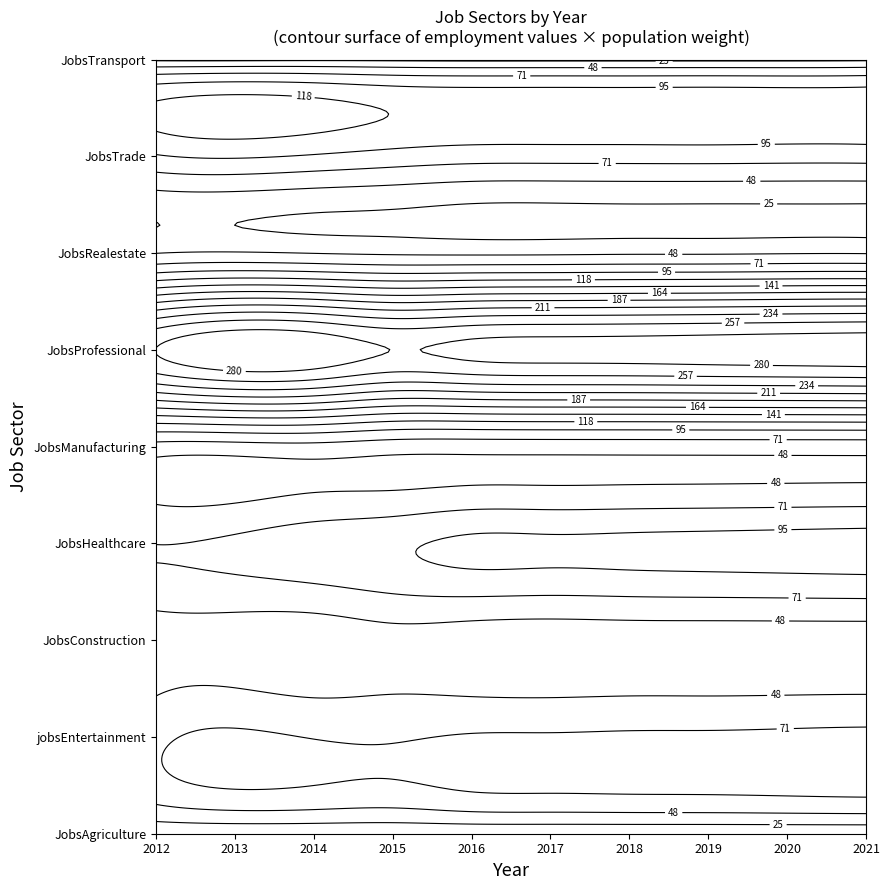

Rank the series at 6 from highest to lowest value.

JobsProfessional, JobsHealthcare, JobsTrade, jobsEntertainment, JobsManufacturing, JobsRealestate, JobsConstruction, JobsTransport, JobsAgriculture